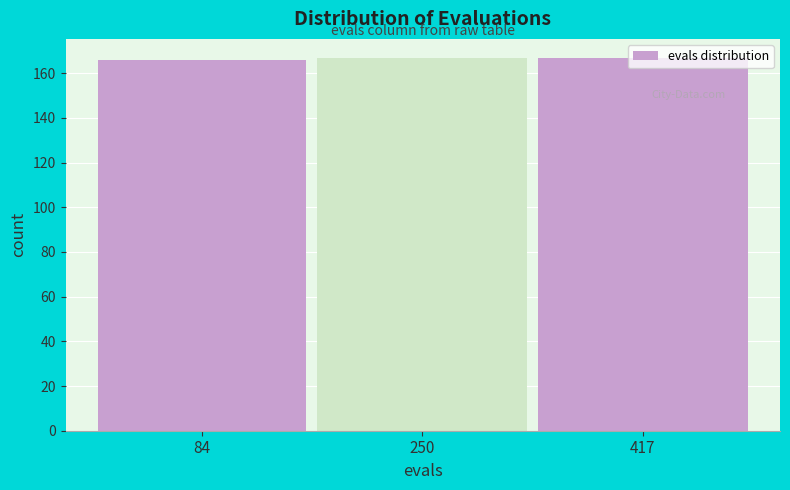

What is the sum of the values at 84 and 417?

333